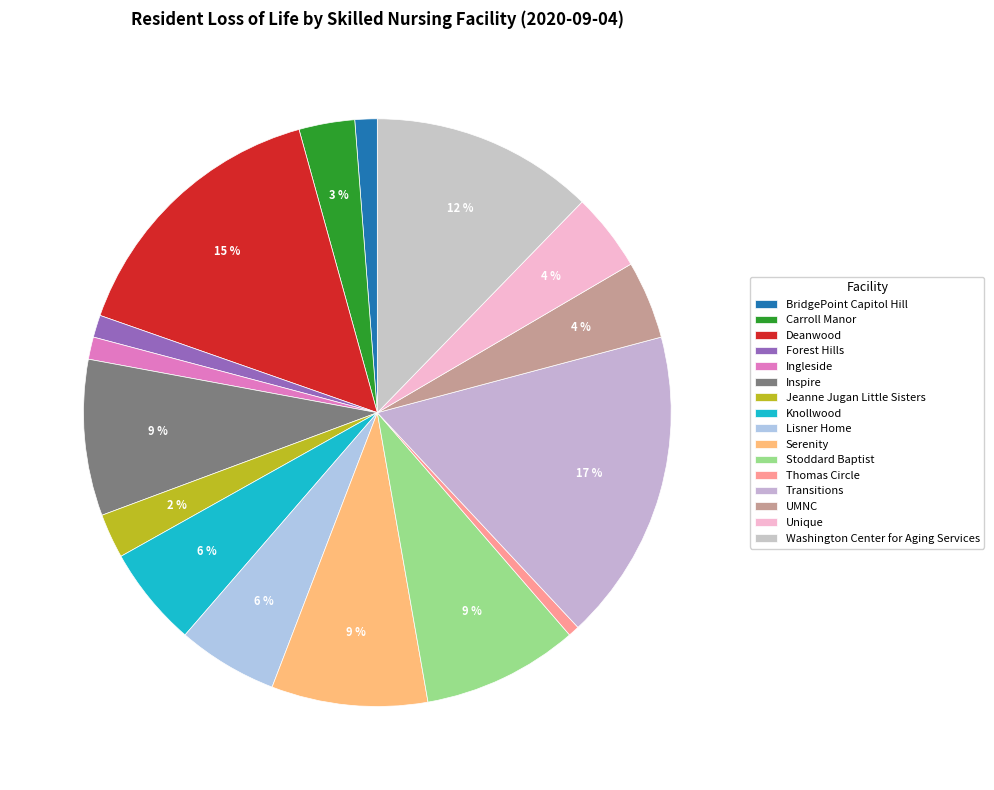

True or false: Carroll Manor accounts for 8% of the total.

False